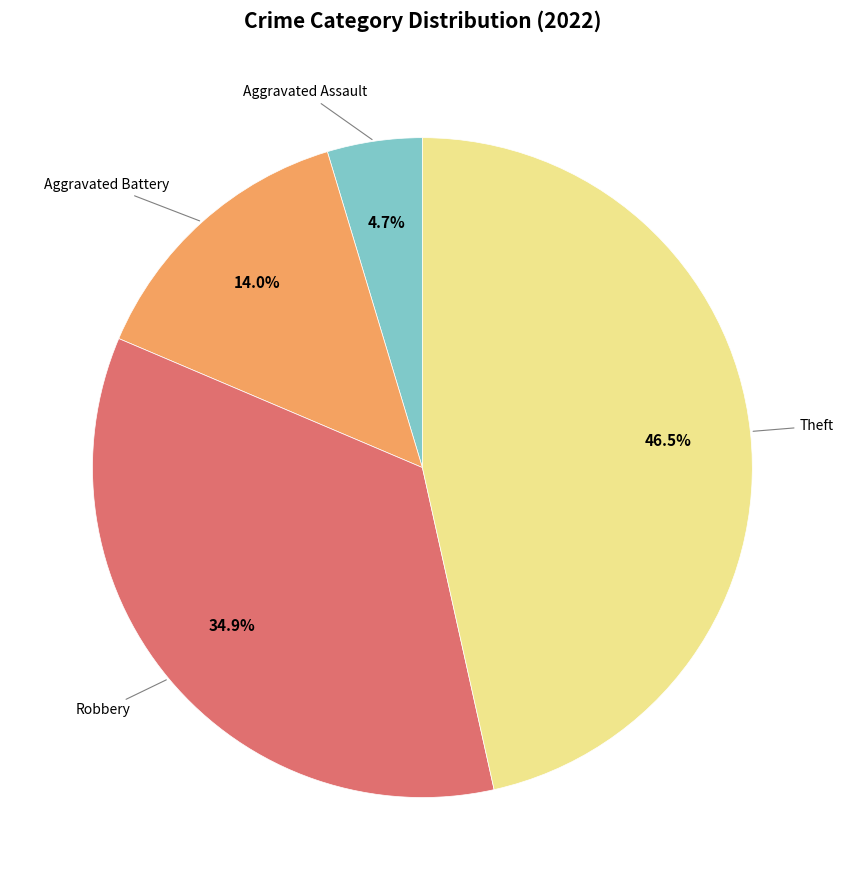

How many slices are in this pie chart?

4